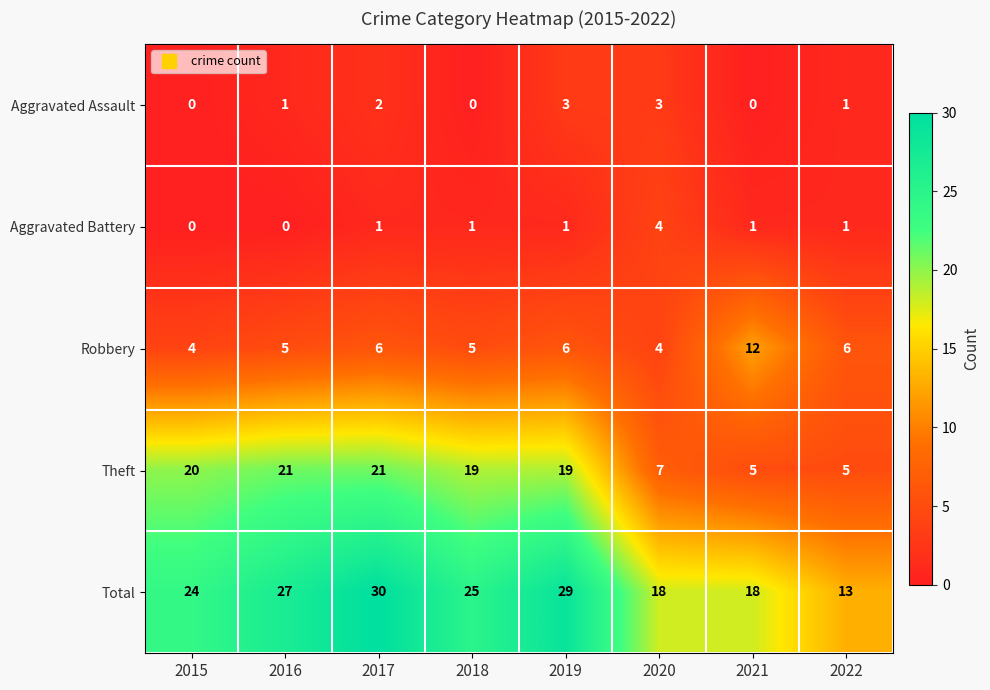

At how many categories does at least one series exceed 9?

8